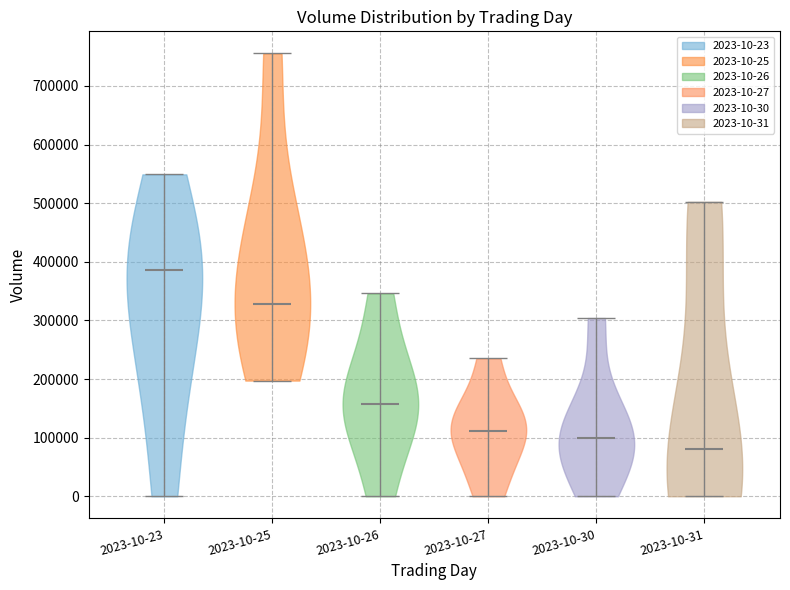

Reading left to right, read every violin against the y-axis: where its median line is, and the lowest and highest points it reaches. The values are not printed on the chart, so give them approximately, as read against the axis.

2023-10-23: median line 390000, lowest point 0, highest point 550000
2023-10-25: median line 330000, lowest point 200000, highest point 760000
2023-10-26: median line 160000, lowest point 0, highest point 350000
2023-10-27: median line 110000, lowest point 0, highest point 240000
2023-10-30: median line 100000, lowest point 0, highest point 300000
2023-10-31: median line 80000, lowest point 0, highest point 500000